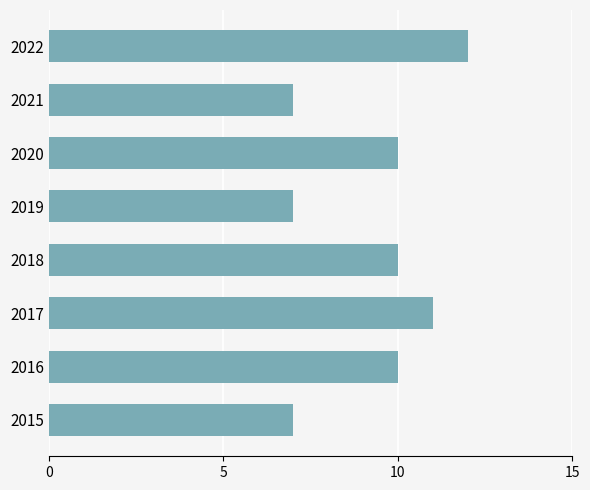

Is it true that the value at 2017 is 7?

False